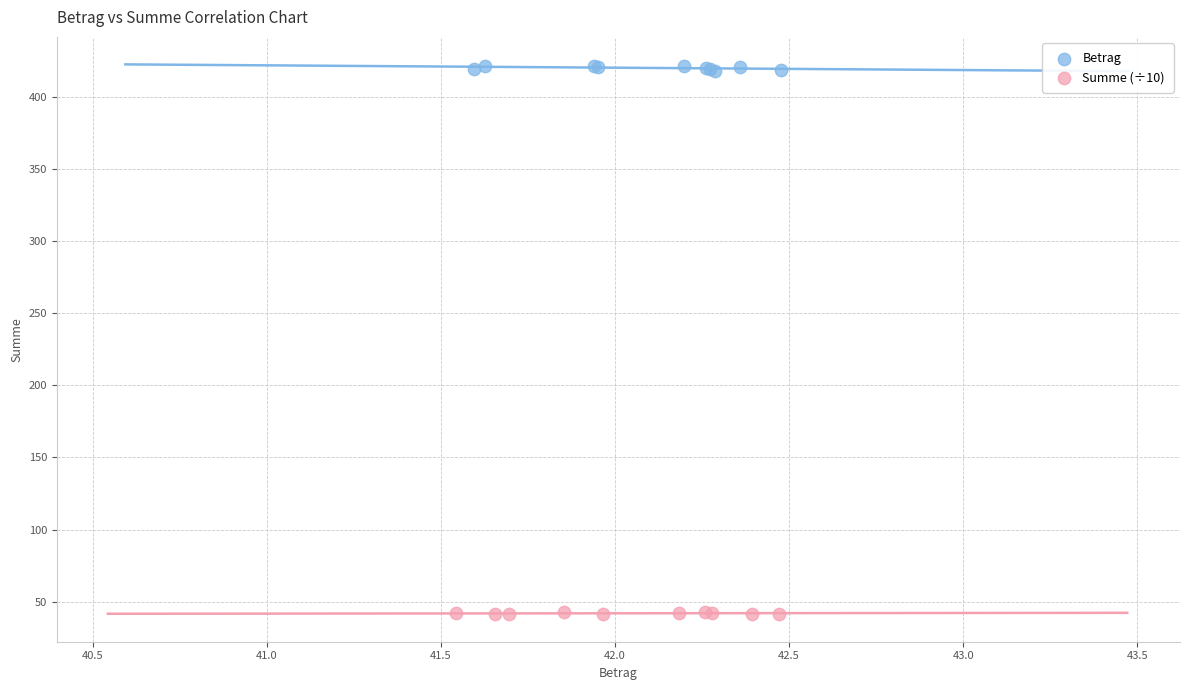

Which series contains the lowest Y value?

Summe (÷10)